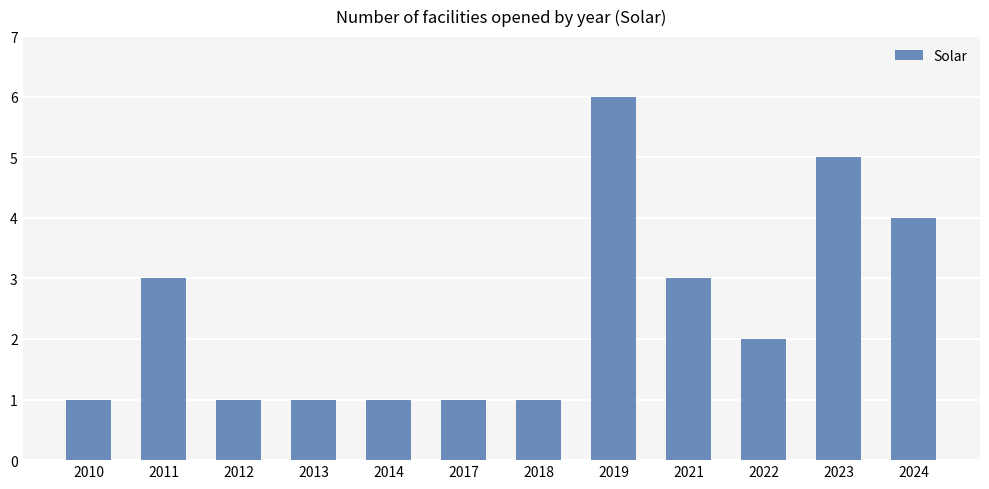

What value does the data have at 2014?

1